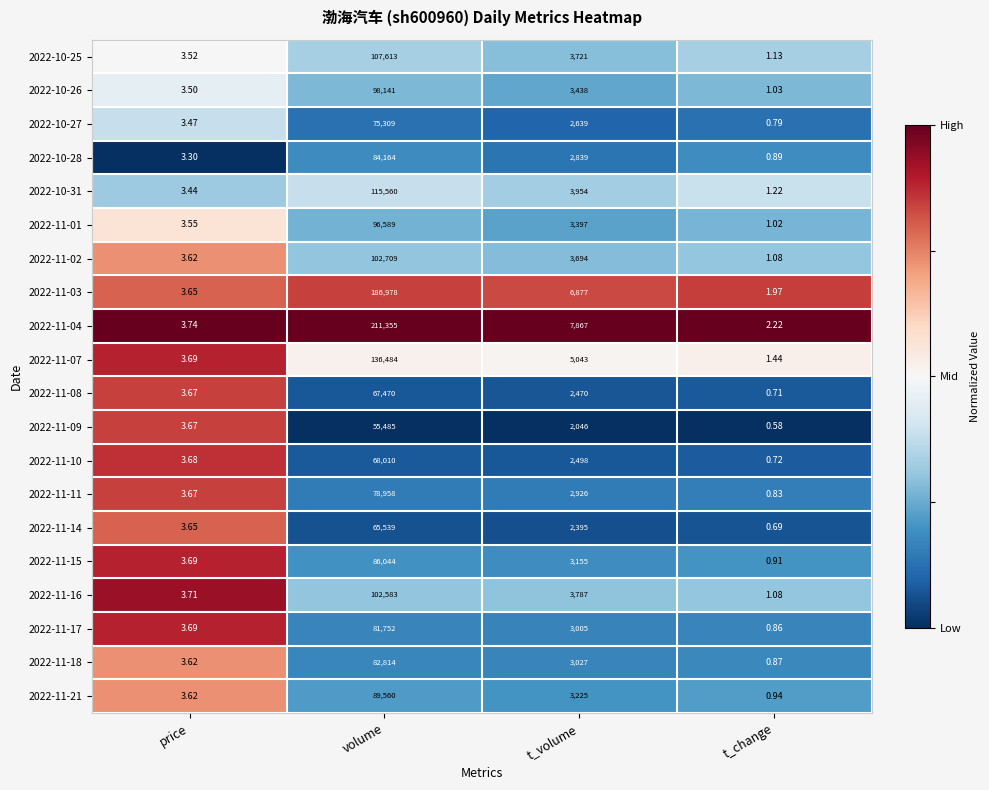

What is the spread (max minus min) of values at t_change?

1.6